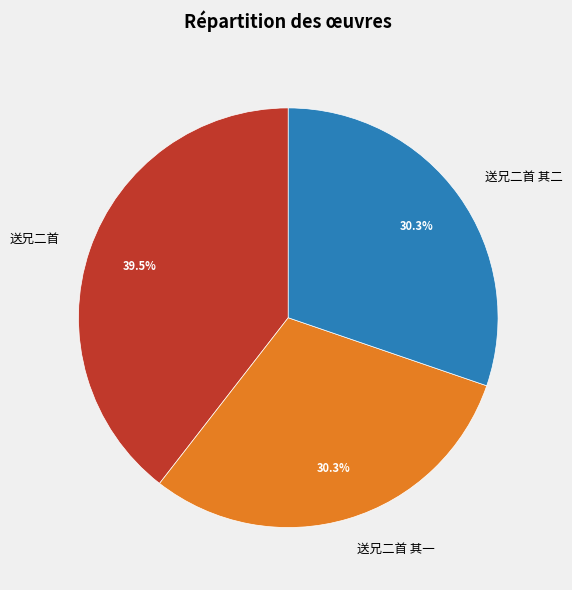

Which slice is the largest?

送兄二首